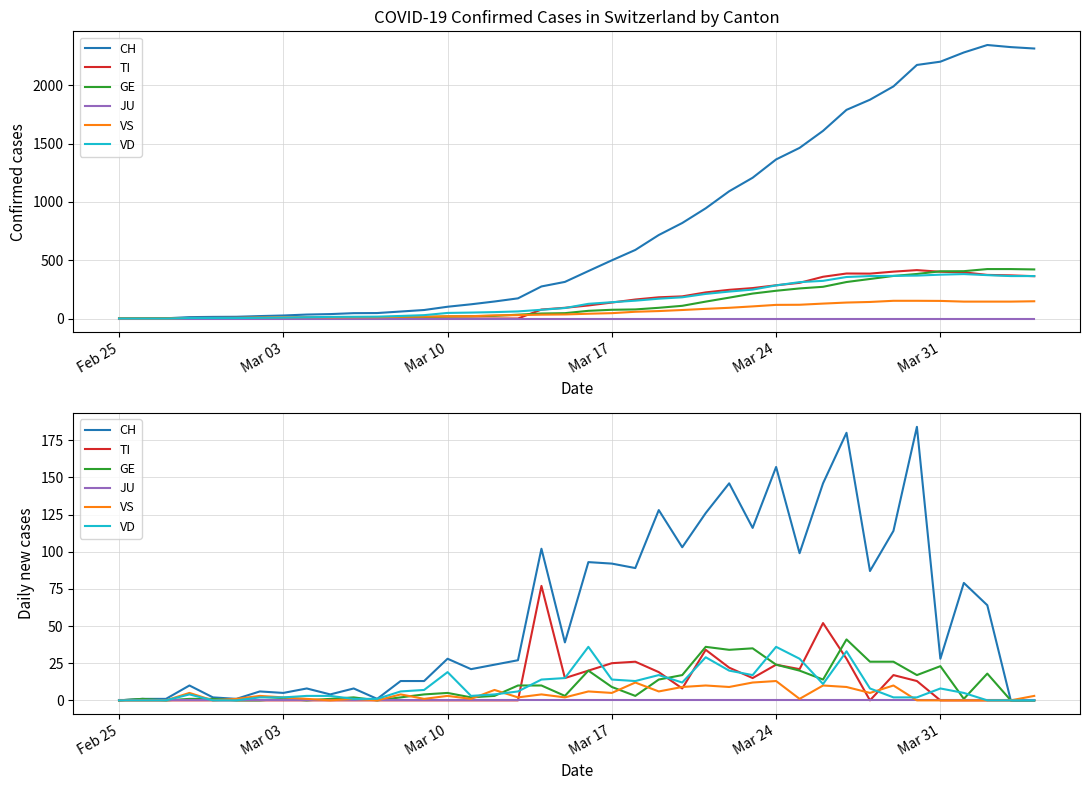

True or false: VD has more than 2 interior local peaks.

True